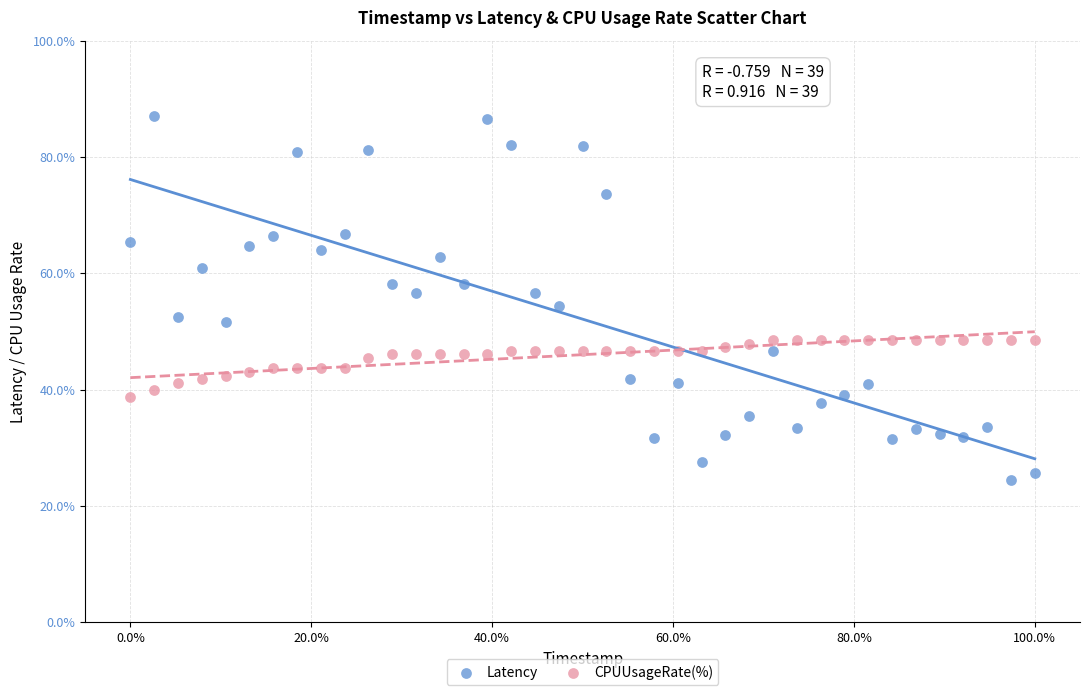

Which series contains the highest Y value?

Latency